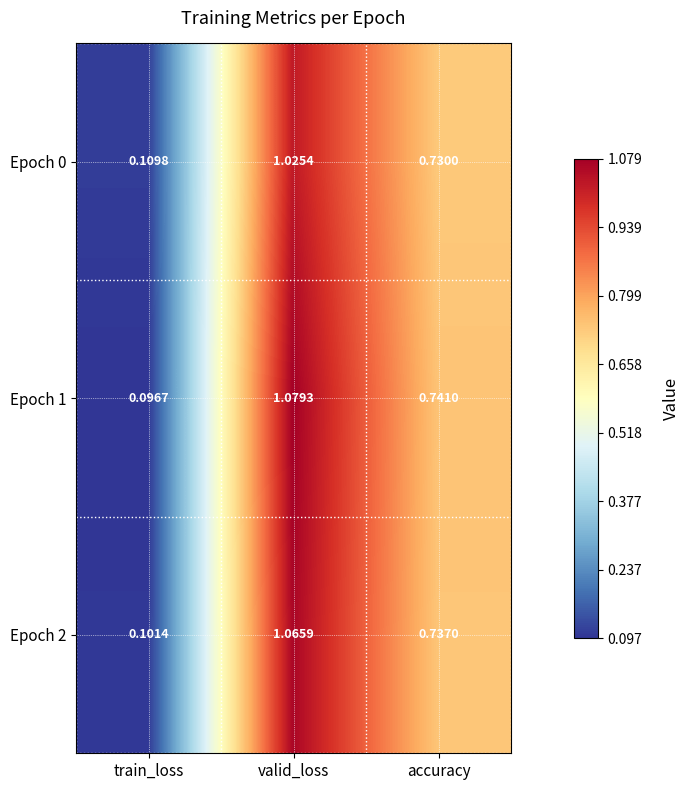

What is the total value across all series at accuracy?

2.2